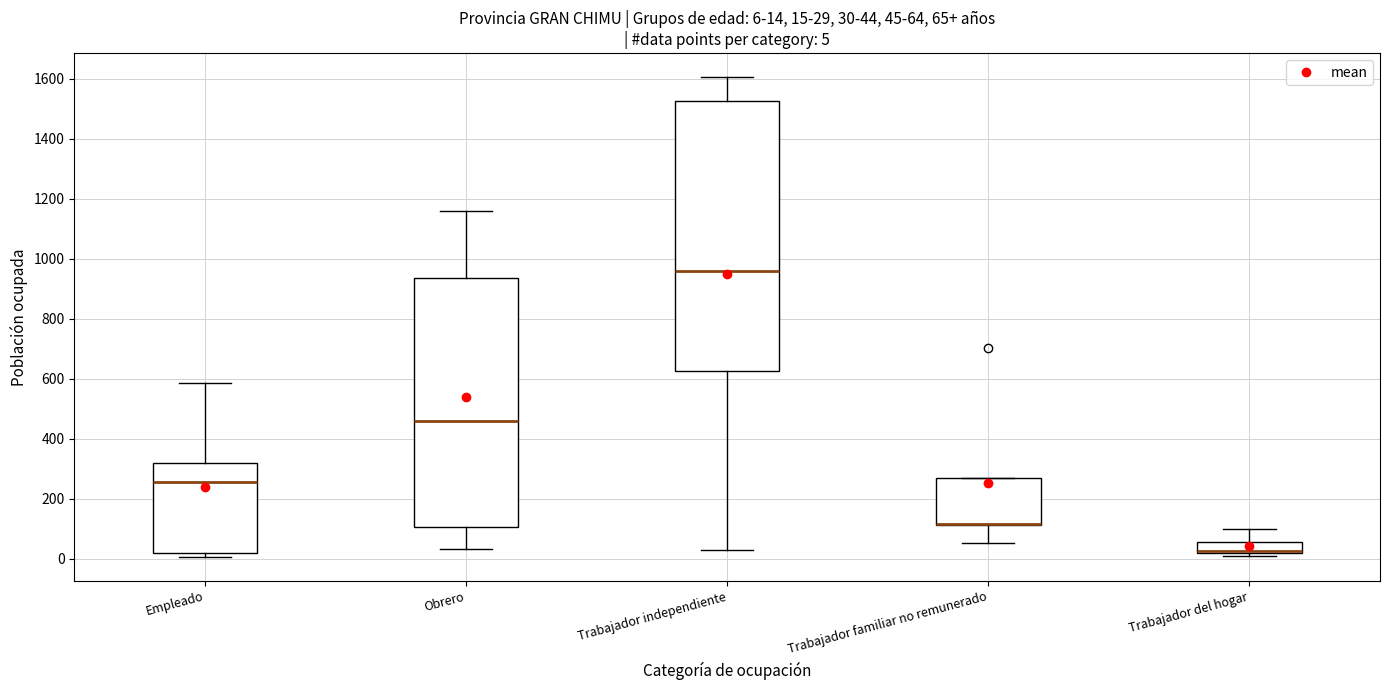

Comparing the boxes themselves (not the whiskers), which one is the tallest?

Trabajador independiente